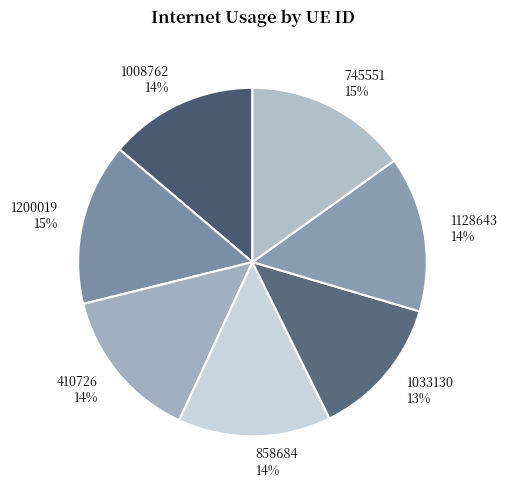

To the nearest percent, what is the combined percentage of 1008762 and 1200019?

29%